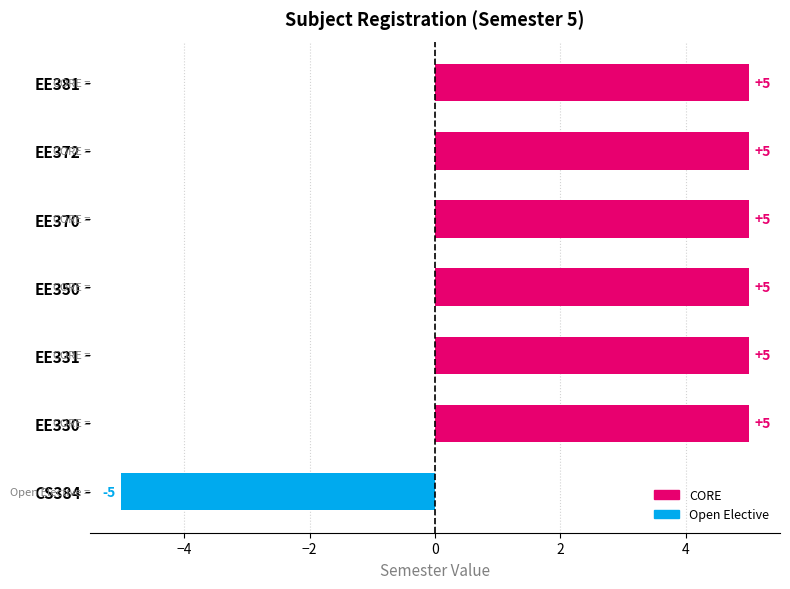

What is the sum of all values?

25